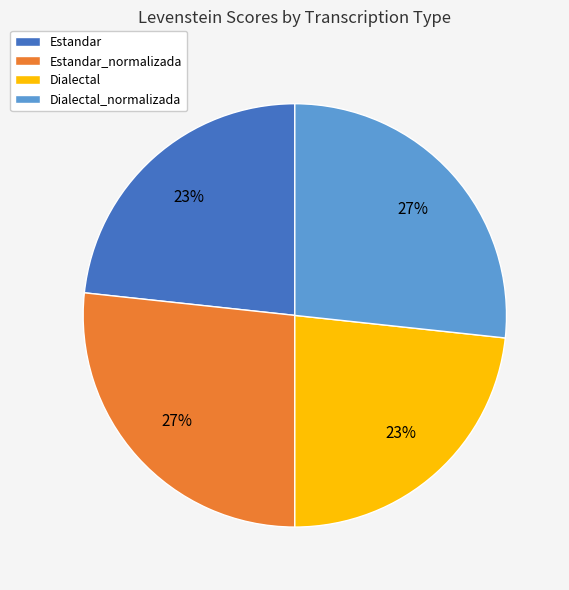

What is the ratio of the value at Estandar_normalizada to the value at Dialectal_normalizada?

1.0